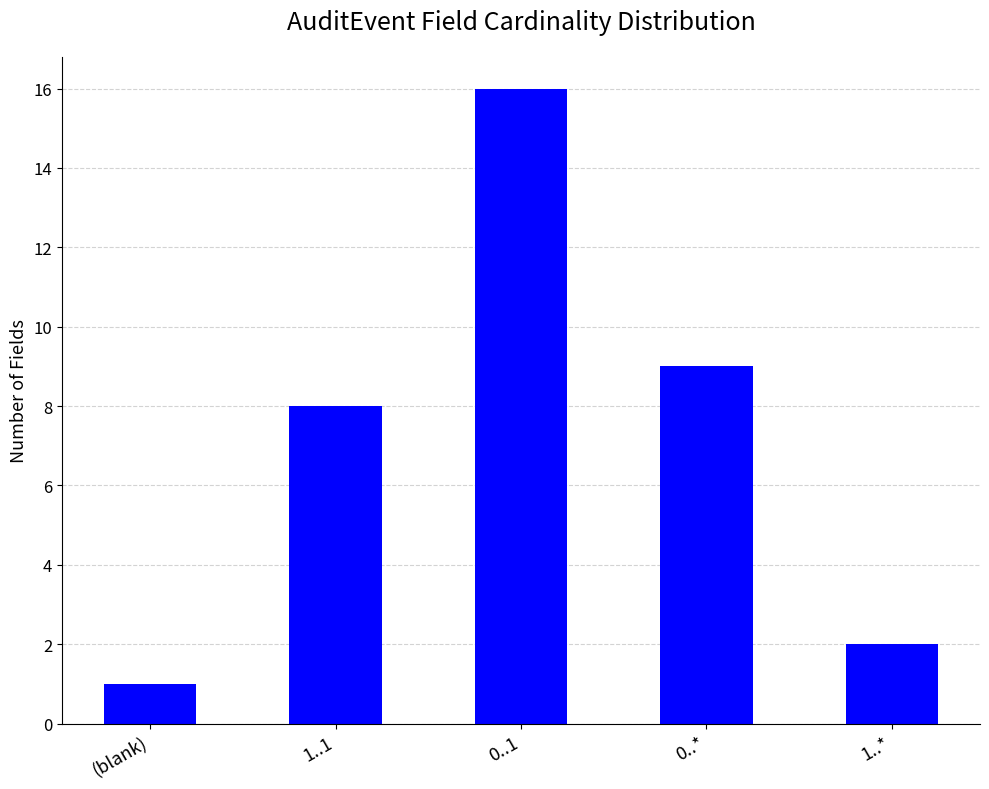

What is the ratio of the value at 1..* to the value at 0..1?

0.1